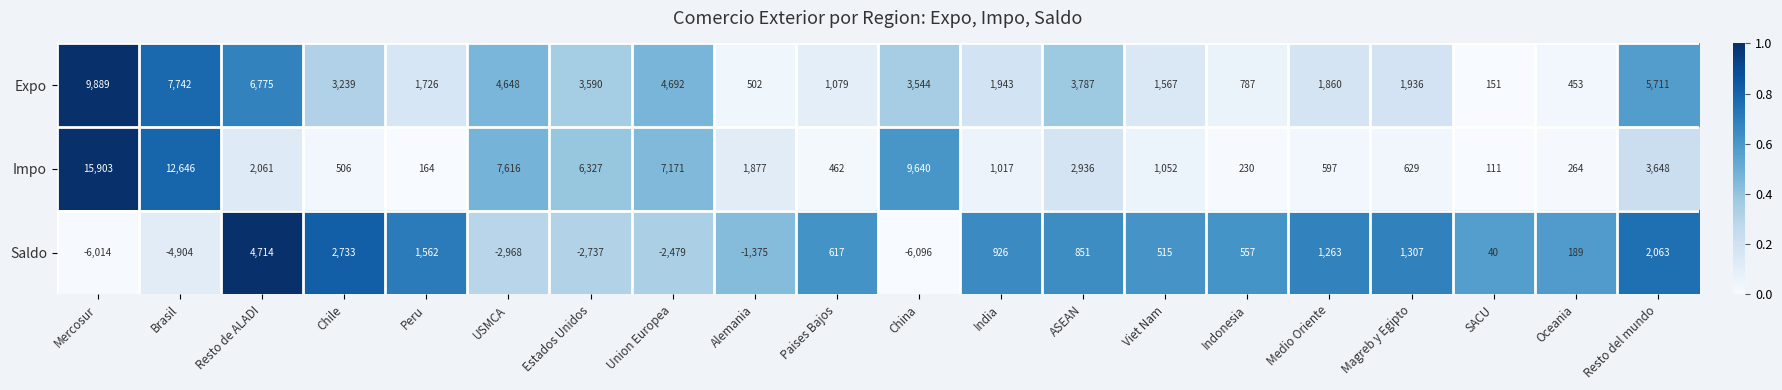

The Saldo series shows -1375 at Alemania. True or false?

True